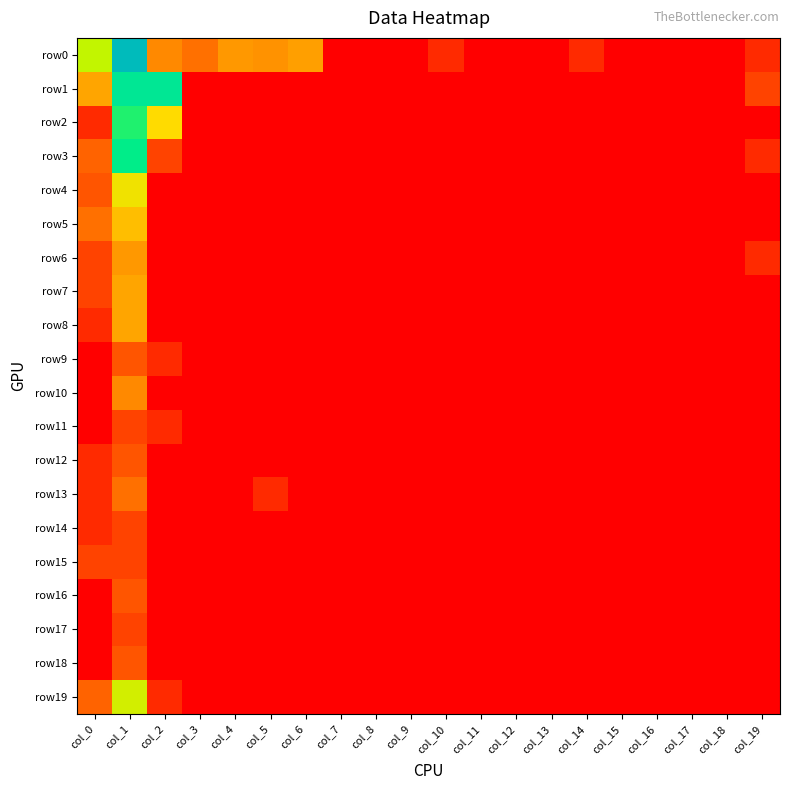

Reading left to right, transcribe all the data shown in this chart.

row0: col_0=3.8	col_1=7.3	col_2=2.2	col_3=1.8	col_4=2.4	col_5=2.3	col_6=2.5	col_7=0.0	col_8=0.0	col_9=0.0	col_10=0.7	col_11=0.0	col_12=0.0	col_13=0.0	col_14=0.7	col_15=0.0	col_16=0.0	col_17=0.0	col_18=0.0	col_19=0.7
row1: col_0=2.6	col_1=5.1	col_2=5.1	col_3=0.0	col_4=0.0	col_5=0.0	col_6=0.0	col_7=0.0	col_8=0.0	col_9=0.0	col_10=0.0	col_11=0.0	col_12=0.0	col_13=0.0	col_14=0.0	col_15=0.0	col_16=0.0	col_17=0.0	col_18=0.0	col_19=1.1
row2: col_0=0.7	col_1=4.6	col_2=3.3	col_3=0.0	col_4=0.0	col_5=0.0	col_6=0.0	col_7=0.0	col_8=0.0	col_9=0.0	col_10=0.0	col_11=0.0	col_12=0.0	col_13=0.0	col_14=0.0	col_15=0.0	col_16=0.0	col_17=0.0	col_18=0.0	col_19=0.0
row3: col_0=1.6	col_1=4.7	col_2=1.1	col_3=0.0	col_4=0.0	col_5=0.0	col_6=0.0	col_7=0.0	col_8=0.0	col_9=0.0	col_10=0.0	col_11=0.0	col_12=0.0	col_13=0.0	col_14=0.0	col_15=0.0	col_16=0.0	col_17=0.0	col_18=0.0	col_19=0.7
row4: col_0=1.4	col_1=3.4	col_2=0.0	col_3=0.0	col_4=0.0	col_5=0.0	col_6=0.0	col_7=0.0	col_8=0.0	col_9=0.0	col_10=0.0	col_11=0.0	col_12=0.0	col_13=0.0	col_14=0.0	col_15=0.0	col_16=0.0	col_17=0.0	col_18=0.0	col_19=0.0
row5: col_0=1.8	col_1=2.9	col_2=0.0	col_3=0.0	col_4=0.0	col_5=0.0	col_6=0.0	col_7=0.0	col_8=0.0	col_9=0.0	col_10=0.0	col_11=0.0	col_12=0.0	col_13=0.0	col_14=0.0	col_15=0.0	col_16=0.0	col_17=0.0	col_18=0.0	col_19=0.0
row6: col_0=1.1	col_1=2.4	col_2=0.0	col_3=0.0	col_4=0.0	col_5=0.0	col_6=0.0	col_7=0.0	col_8=0.0	col_9=0.0	col_10=0.0	col_11=0.0	col_12=0.0	col_13=0.0	col_14=0.0	col_15=0.0	col_16=0.0	col_17=0.0	col_18=0.0	col_19=0.7
row7: col_0=1.1	col_1=2.6	col_2=0.0	col_3=0.0	col_4=0.0	col_5=0.0	col_6=0.0	col_7=0.0	col_8=0.0	col_9=0.0	col_10=0.0	col_11=0.0	col_12=0.0	col_13=0.0	col_14=0.0	col_15=0.0	col_16=0.0	col_17=0.0	col_18=0.0	col_19=0.0
row8: col_0=0.7	col_1=2.6	col_2=0.0	col_3=0.0	col_4=0.0	col_5=0.0	col_6=0.0	col_7=0.0	col_8=0.0	col_9=0.0	col_10=0.0	col_11=0.0	col_12=0.0	col_13=0.0	col_14=0.0	col_15=0.0	col_16=0.0	col_17=0.0	col_18=0.0	col_19=0.0
row9: col_0=0.0	col_1=1.4	col_2=0.7	col_3=0.0	col_4=0.0	col_5=0.0	col_6=0.0	col_7=0.0	col_8=0.0	col_9=0.0	col_10=0.0	col_11=0.0	col_12=0.0	col_13=0.0	col_14=0.0	col_15=0.0	col_16=0.0	col_17=0.0	col_18=0.0	col_19=0.0
row10: col_0=0.0	col_1=2.2	col_2=0.0	col_3=0.0	col_4=0.0	col_5=0.0	col_6=0.0	col_7=0.0	col_8=0.0	col_9=0.0	col_10=0.0	col_11=0.0	col_12=0.0	col_13=0.0	col_14=0.0	col_15=0.0	col_16=0.0	col_17=0.0	col_18=0.0	col_19=0.0
row11: col_0=0.0	col_1=1.1	col_2=0.7	col_3=0.0	col_4=0.0	col_5=0.0	col_6=0.0	col_7=0.0	col_8=0.0	col_9=0.0	col_10=0.0	col_11=0.0	col_12=0.0	col_13=0.0	col_14=0.0	col_15=0.0	col_16=0.0	col_17=0.0	col_18=0.0	col_19=0.0
row12: col_0=0.7	col_1=1.4	col_2=0.0	col_3=0.0	col_4=0.0	col_5=0.0	col_6=0.0	col_7=0.0	col_8=0.0	col_9=0.0	col_10=0.0	col_11=0.0	col_12=0.0	col_13=0.0	col_14=0.0	col_15=0.0	col_16=0.0	col_17=0.0	col_18=0.0	col_19=0.0
row13: col_0=0.7	col_1=1.8	col_2=0.0	col_3=0.0	col_4=0.0	col_5=0.7	col_6=0.0	col_7=0.0	col_8=0.0	col_9=0.0	col_10=0.0	col_11=0.0	col_12=0.0	col_13=0.0	col_14=0.0	col_15=0.0	col_16=0.0	col_17=0.0	col_18=0.0	col_19=0.0
row14: col_0=0.7	col_1=1.1	col_2=0.0	col_3=0.0	col_4=0.0	col_5=0.0	col_6=0.0	col_7=0.0	col_8=0.0	col_9=0.0	col_10=0.0	col_11=0.0	col_12=0.0	col_13=0.0	col_14=0.0	col_15=0.0	col_16=0.0	col_17=0.0	col_18=0.0	col_19=0.0
row15: col_0=1.1	col_1=1.1	col_2=0.0	col_3=0.0	col_4=0.0	col_5=0.0	col_6=0.0	col_7=0.0	col_8=0.0	col_9=0.0	col_10=0.0	col_11=0.0	col_12=0.0	col_13=0.0	col_14=0.0	col_15=0.0	col_16=0.0	col_17=0.0	col_18=0.0	col_19=0.0
row16: col_0=0.0	col_1=1.4	col_2=0.0	col_3=0.0	col_4=0.0	col_5=0.0	col_6=0.0	col_7=0.0	col_8=0.0	col_9=0.0	col_10=0.0	col_11=0.0	col_12=0.0	col_13=0.0	col_14=0.0	col_15=0.0	col_16=0.0	col_17=0.0	col_18=0.0	col_19=0.0
row17: col_0=0.0	col_1=1.1	col_2=0.0	col_3=0.0	col_4=0.0	col_5=0.0	col_6=0.0	col_7=0.0	col_8=0.0	col_9=0.0	col_10=0.0	col_11=0.0	col_12=0.0	col_13=0.0	col_14=0.0	col_15=0.0	col_16=0.0	col_17=0.0	col_18=0.0	col_19=0.0
row18: col_0=0.0	col_1=1.4	col_2=0.0	col_3=0.0	col_4=0.0	col_5=0.0	col_6=0.0	col_7=0.0	col_8=0.0	col_9=0.0	col_10=0.0	col_11=0.0	col_12=0.0	col_13=0.0	col_14=0.0	col_15=0.0	col_16=0.0	col_17=0.0	col_18=0.0	col_19=0.0
row19: col_0=1.6	col_1=3.6	col_2=0.7	col_3=0.0	col_4=0.0	col_5=0.0	col_6=0.0	col_7=0.0	col_8=0.0	col_9=0.0	col_10=0.0	col_11=0.0	col_12=0.0	col_13=0.0	col_14=0.0	col_15=0.0	col_16=0.0	col_17=0.0	col_18=0.0	col_19=0.0